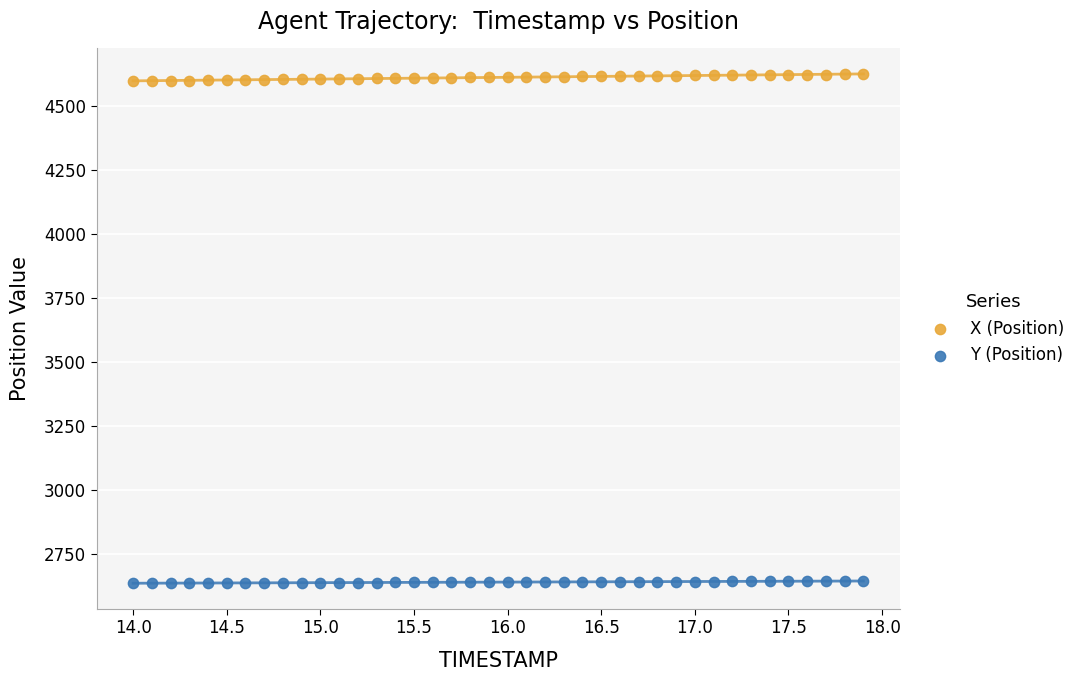

What is the X range (max minus min) for the scatter plot?

3.9